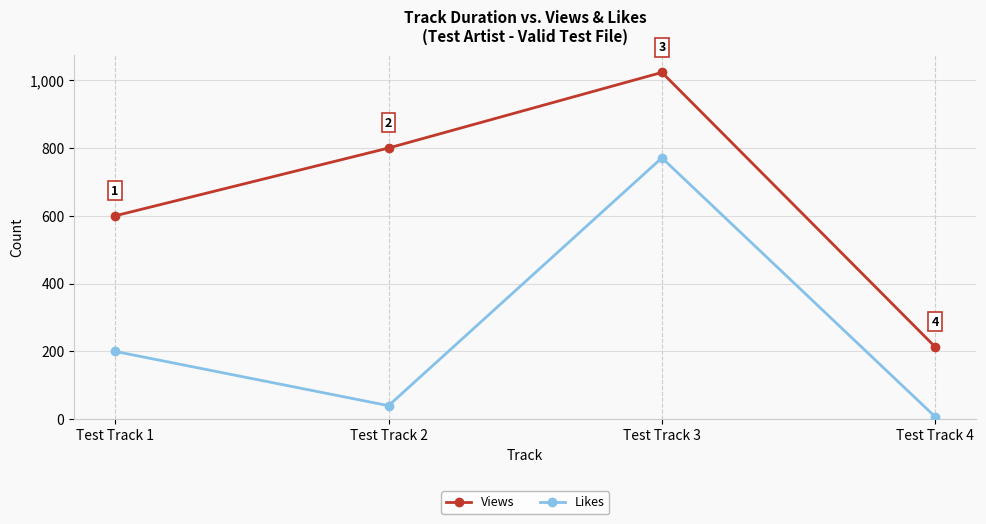

What is the sum of all Views values?

2636